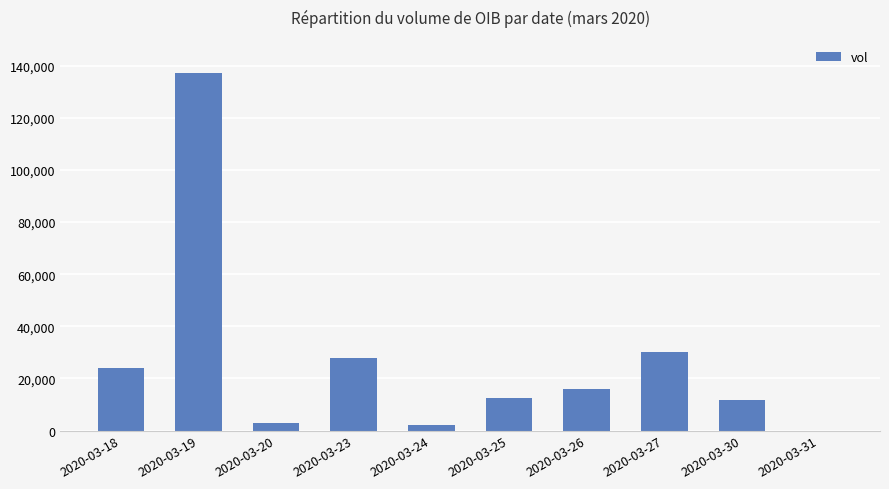

What is the approximate value at 2020-03-24, to the nearest 10?

2000